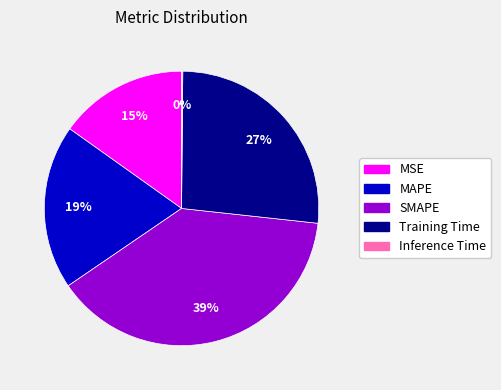

Between MSE and MAPE, which is larger?

MAPE